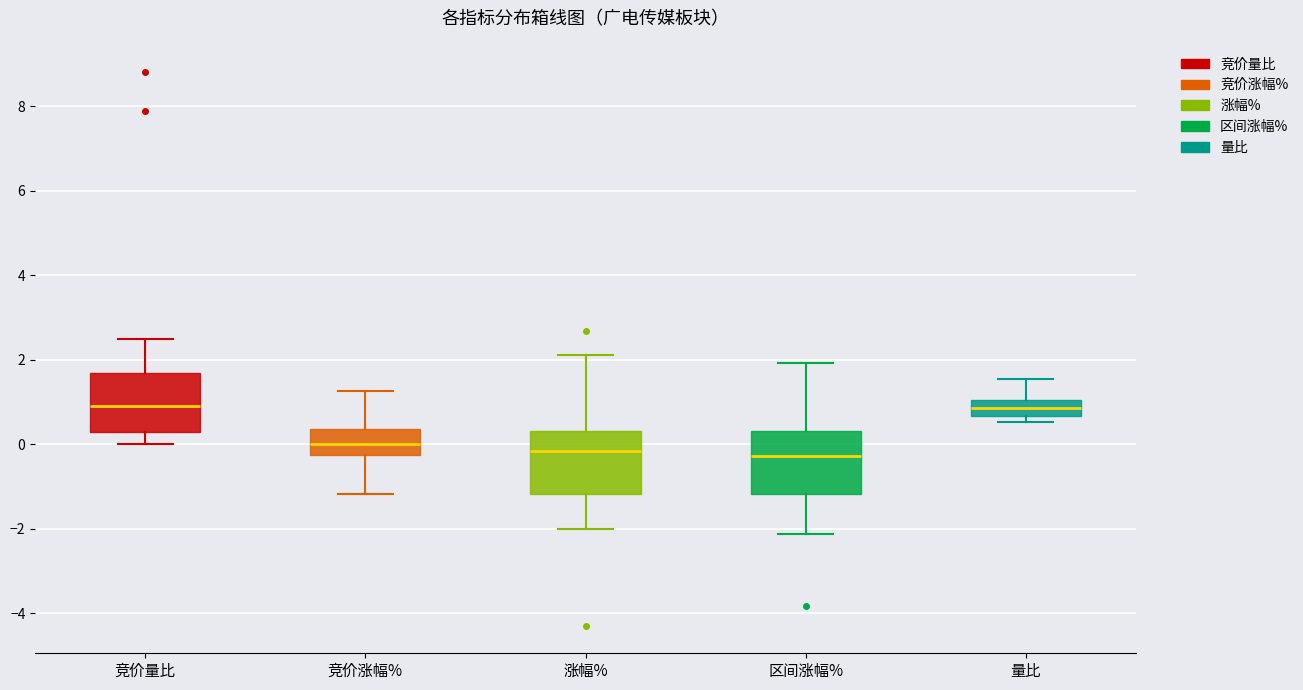

Where is the upper edge of the box for 竞价涨幅% on the y-axis? The values are not printed on the chart, so give them approximately, as read against the axis.

0.4